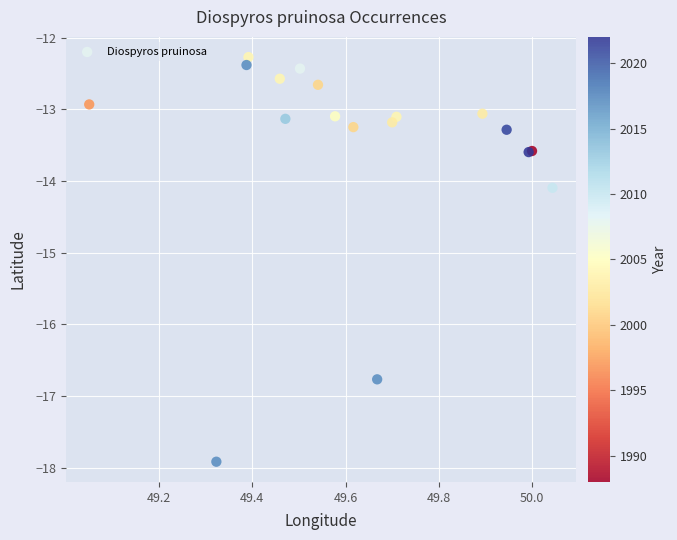

What Y value in the scatter plot is closest to -15?

-14.1